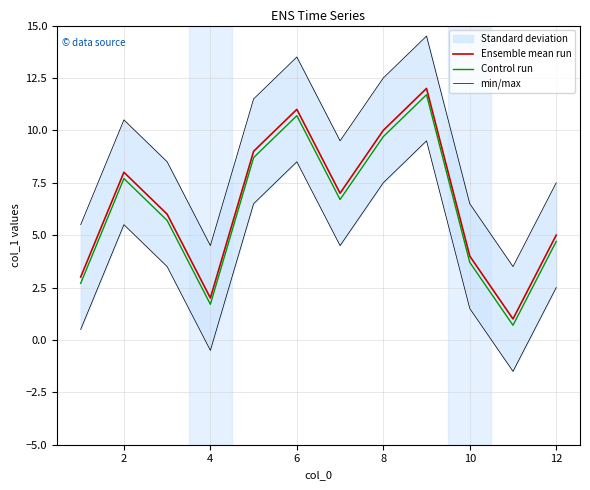

List the series in order of their peak value, lowest first.

Control run, Ensemble mean run, min/max